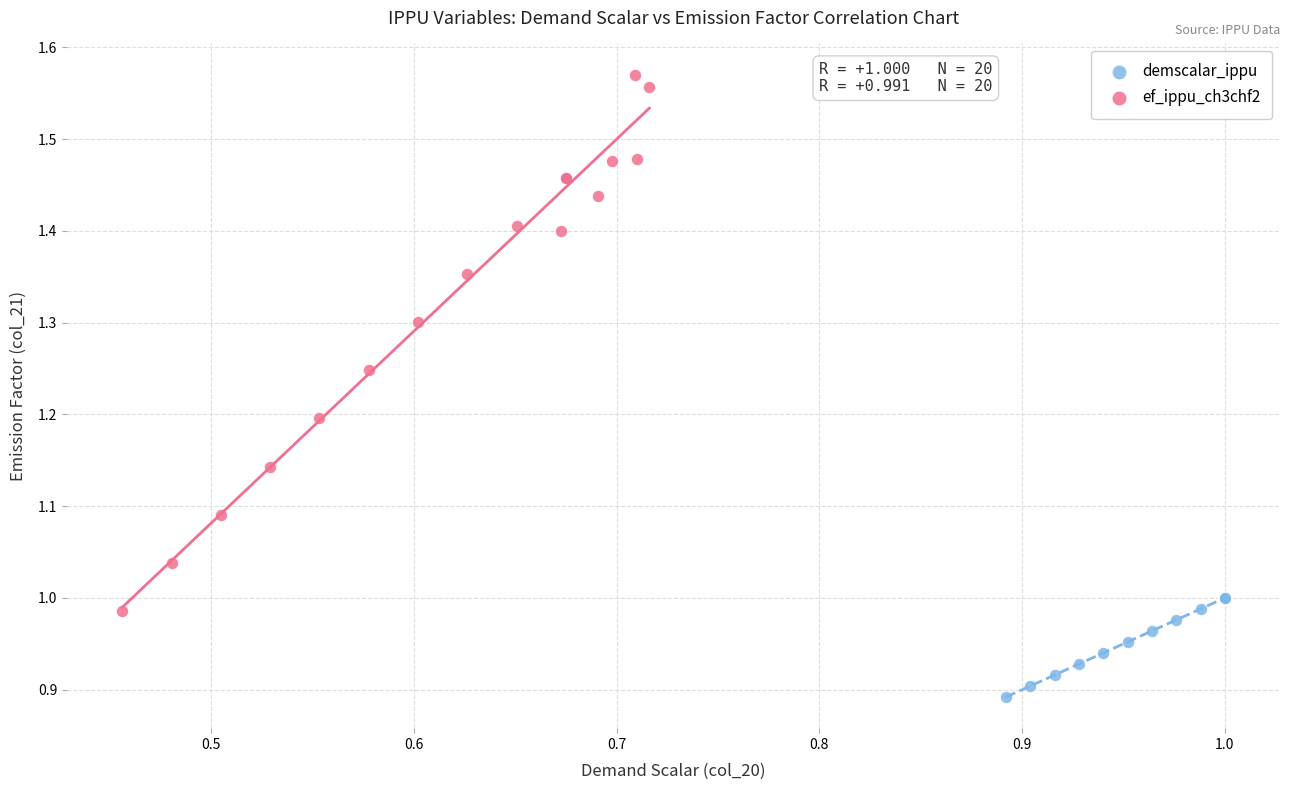

Which series has the largest Y range (max minus min)?

ef_ippu_ch3chf2